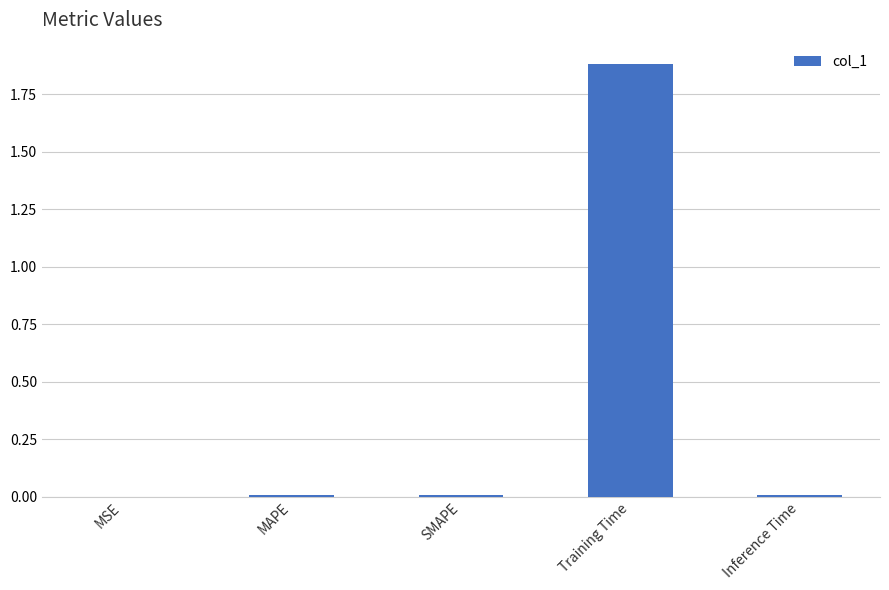

At which category does the chart reach its peak across all series?

Training Time